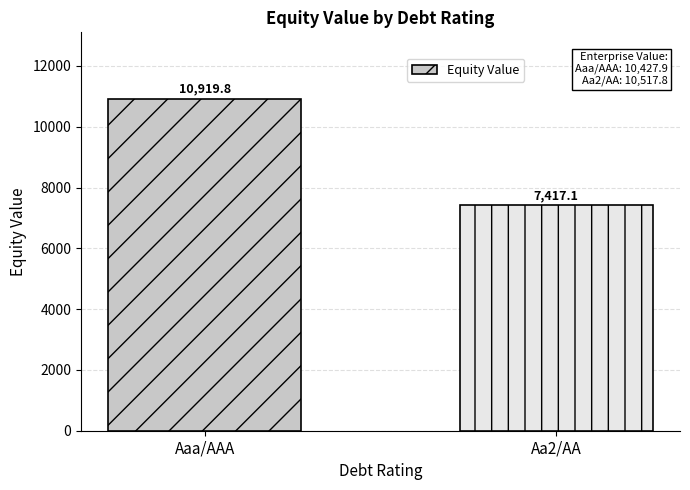

What is the label of the 1st bar from the right?

Aa2/AA